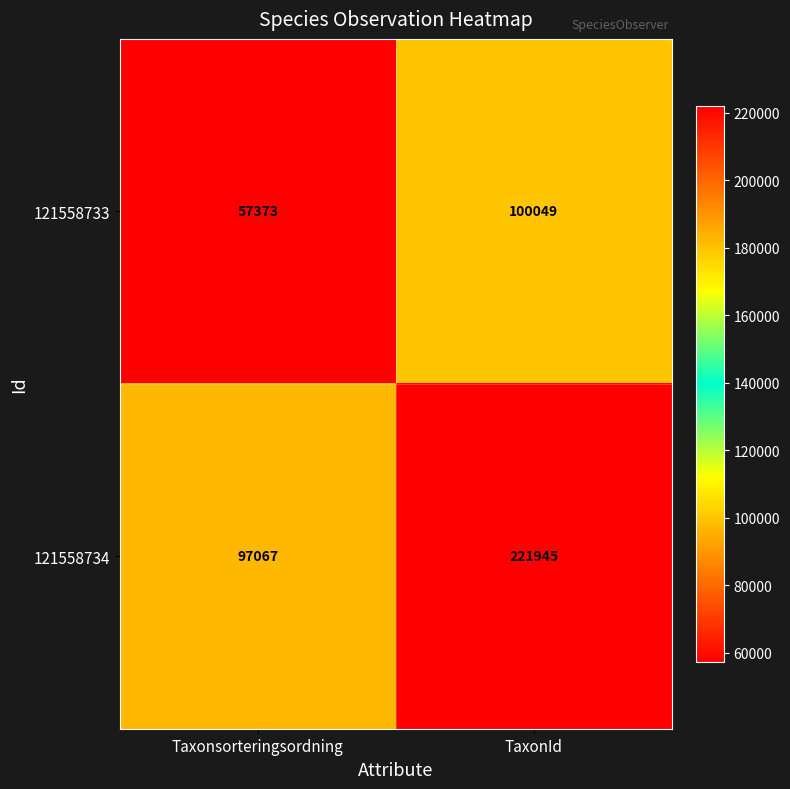

At which label is 121558733 closest to 78711?

Taxonsorteringsordning